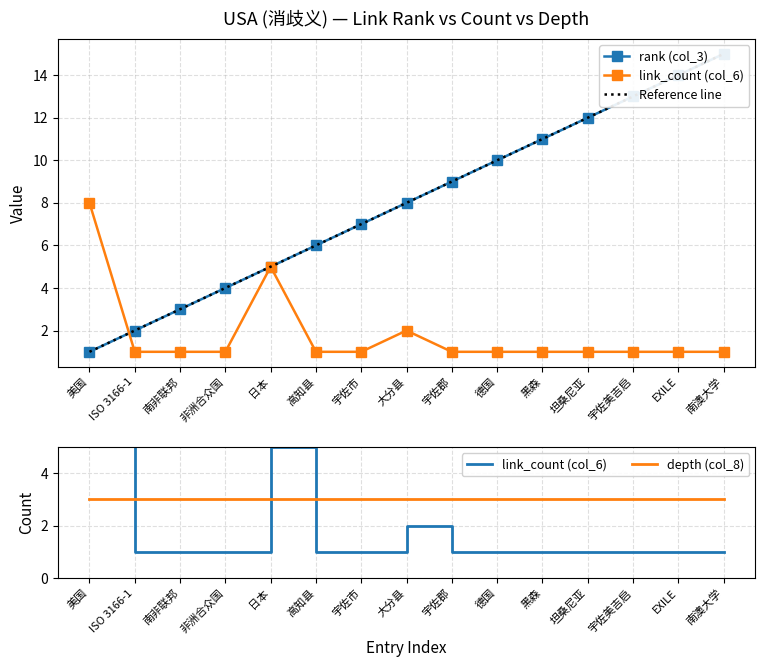

What is the value of the link_count (col_6) point at the 12th from the left?

1